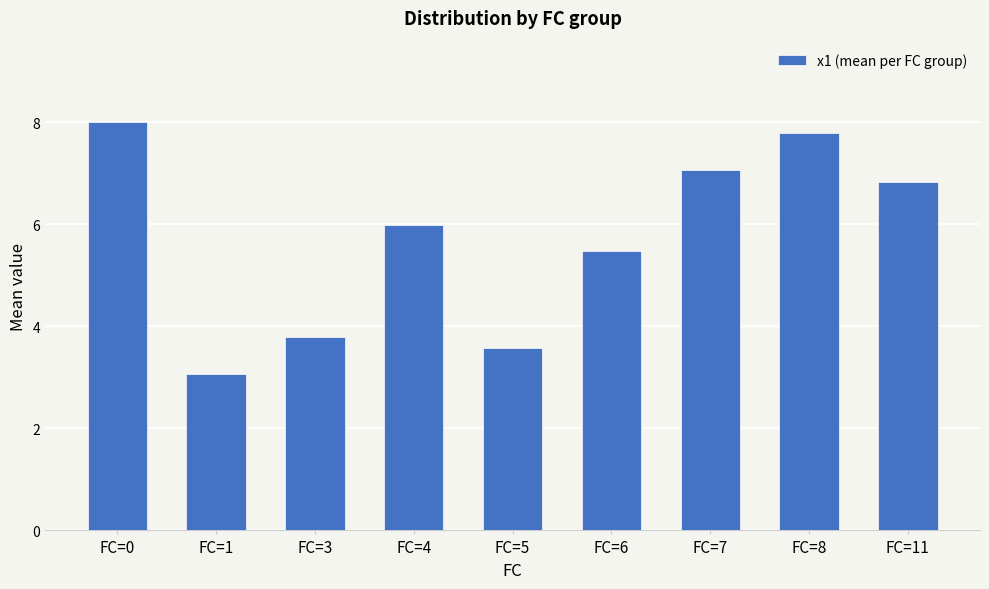

True or false: the data shows 13.4 at FC=0.

False